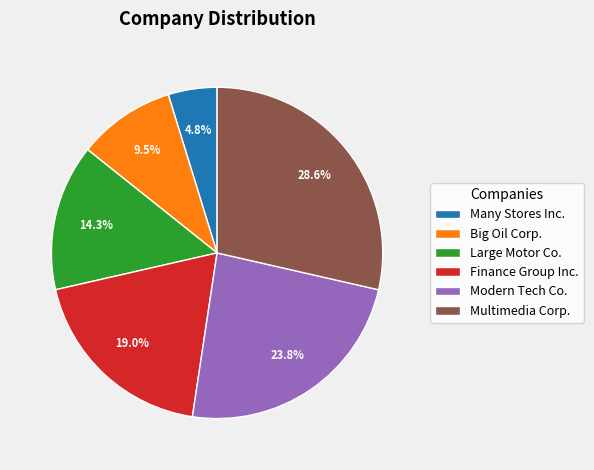

Is there any slice that represents more than half of the pie?

No